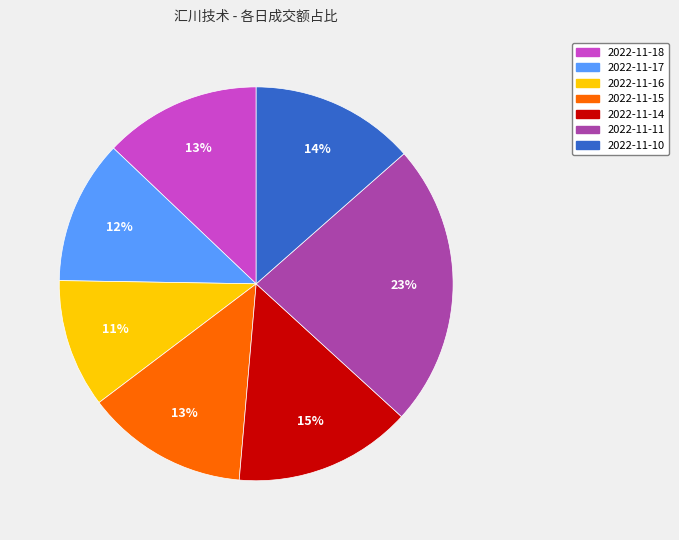

Is it true that 2022-11-11 is 35% of the pie?

False